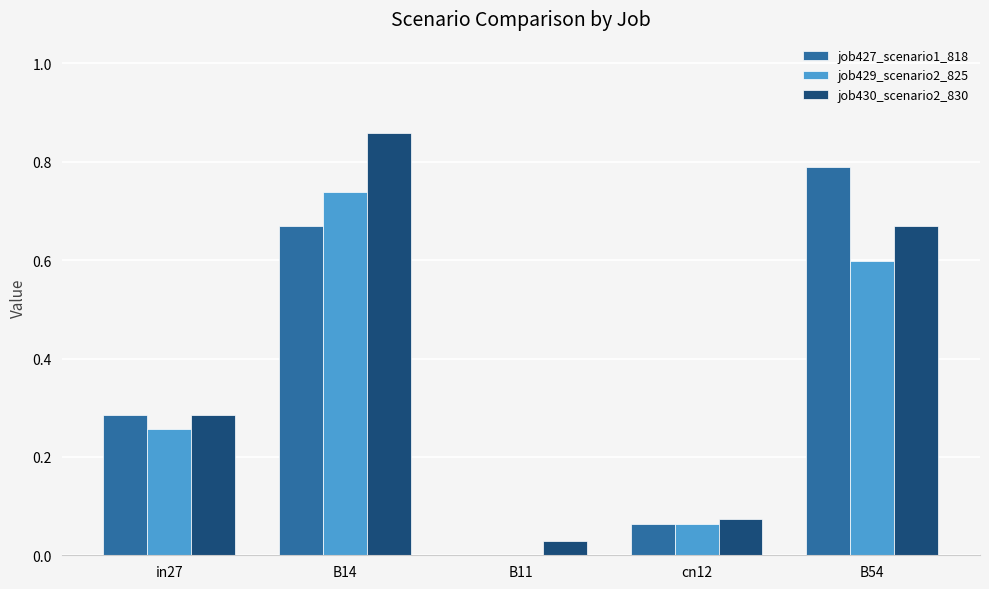

True or false: job427_scenario1_818 has a value of 0.3 at B11.

False